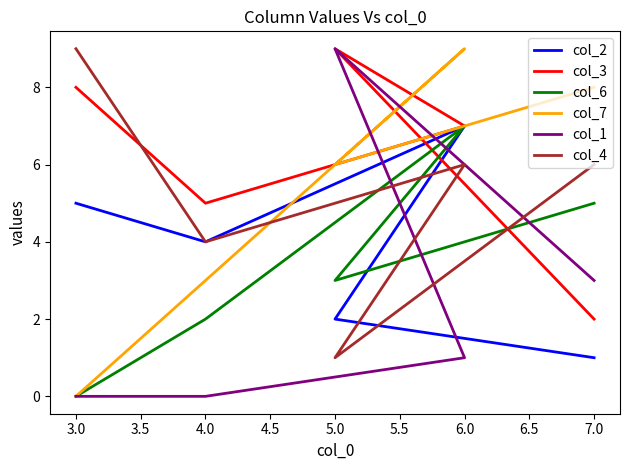

Between 3.0 and 7.0, which is larger?

3.0